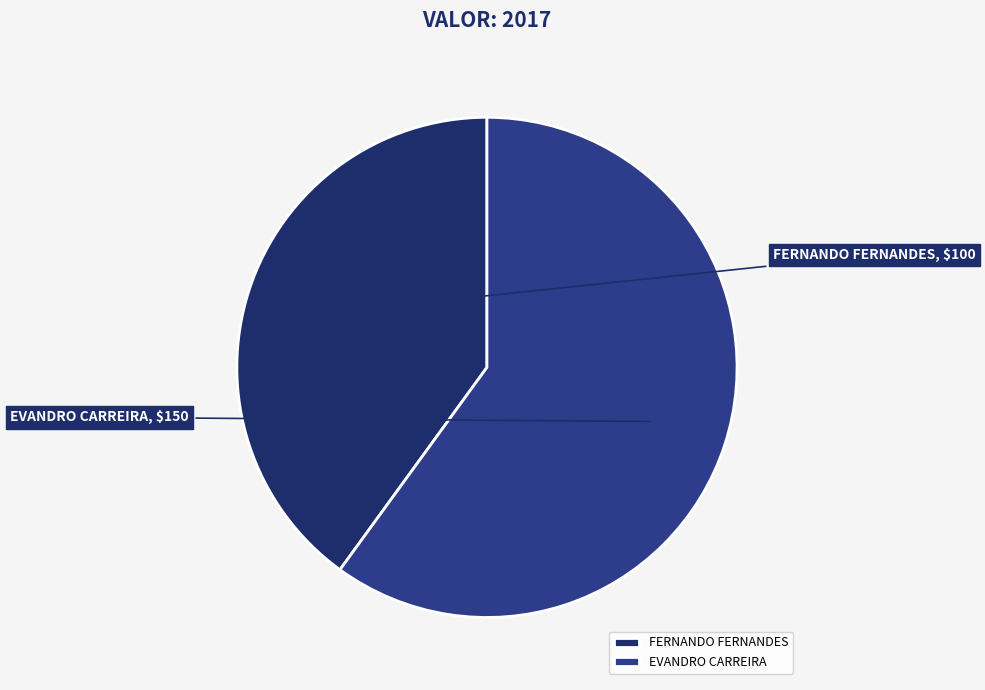

Which category has the smallest portion of the pie?

FERNANDO FERNANDES